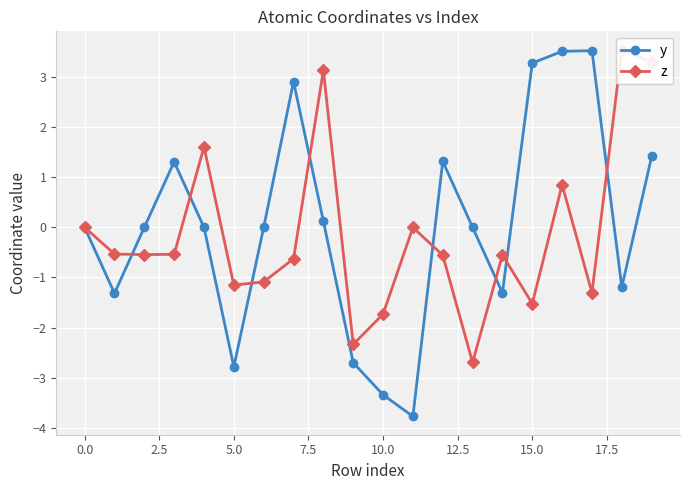

What is the average value of the z series?

-0.1